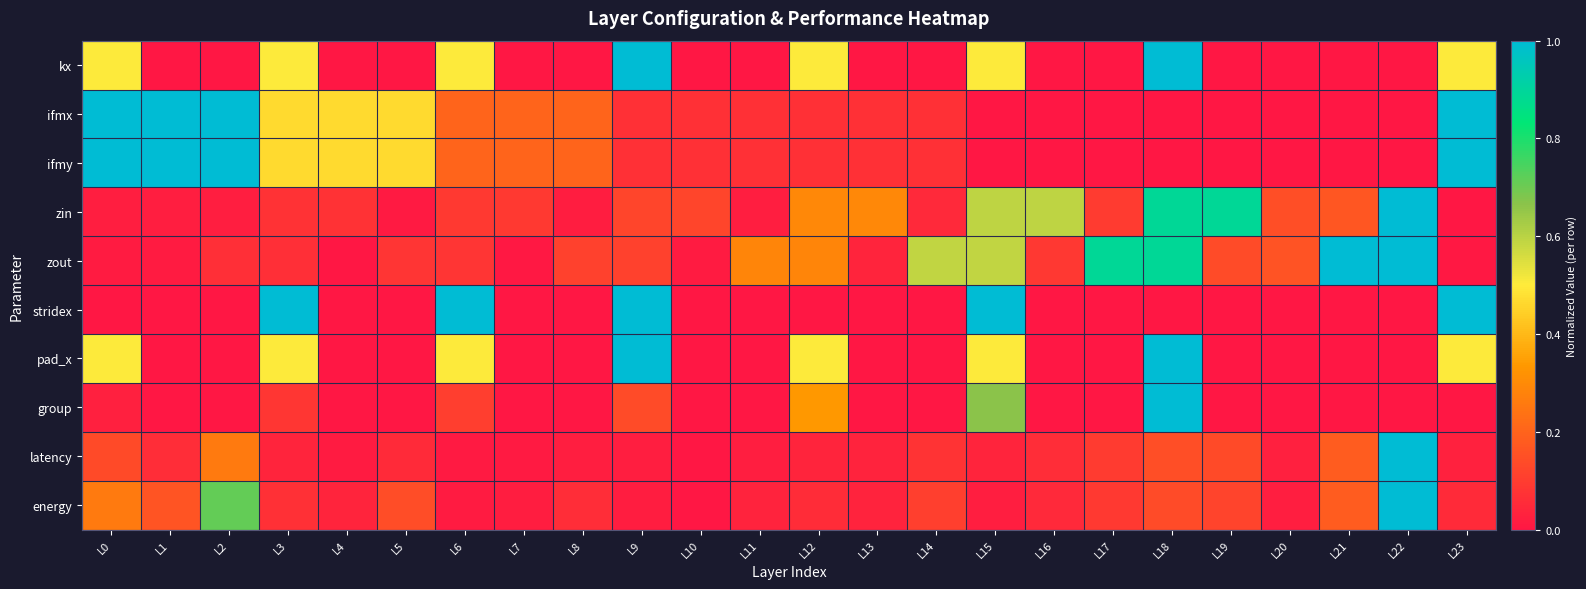

Which label corresponds to the smallest value in the chart?

L1